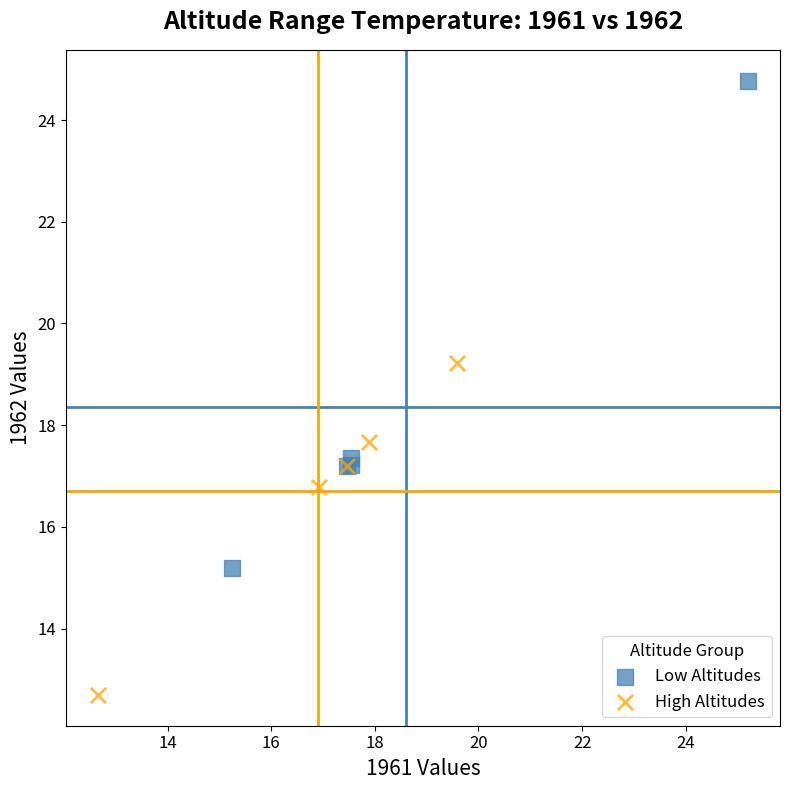

What are all the series names shown in the legend?

Low Altitudes, High Altitudes